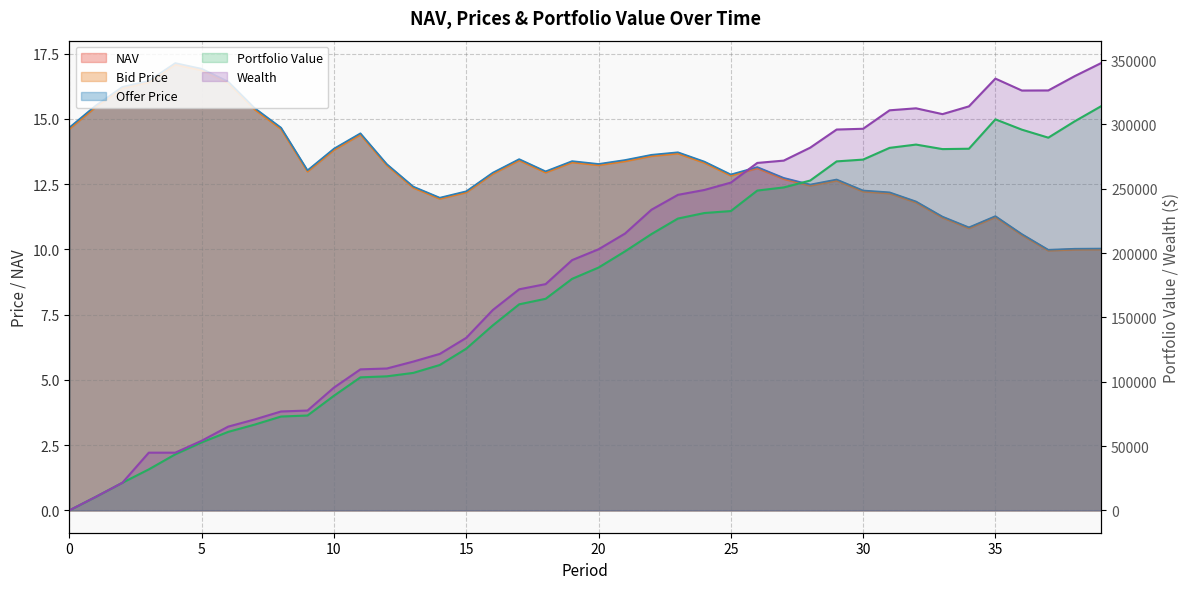

How many values in the Bid Price series exceed 13?

20